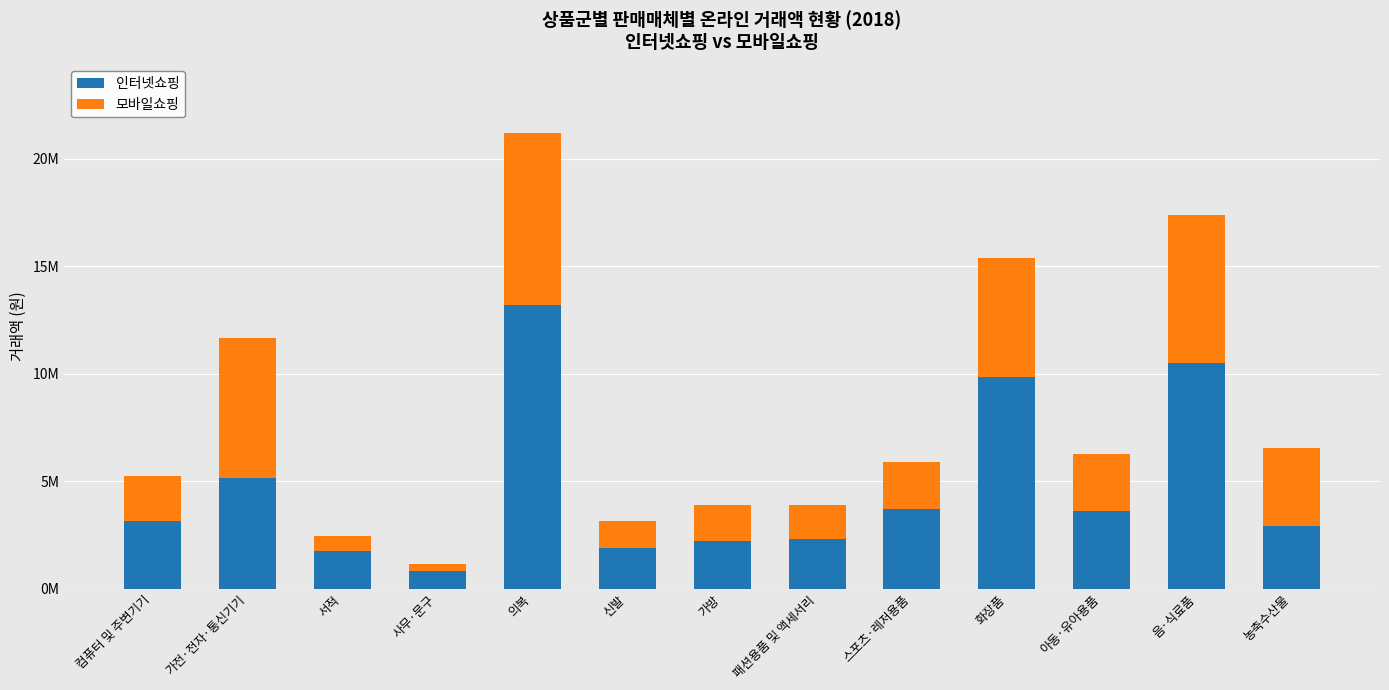

Is it true that 모바일쇼핑 equals 673801 at 서적?

True